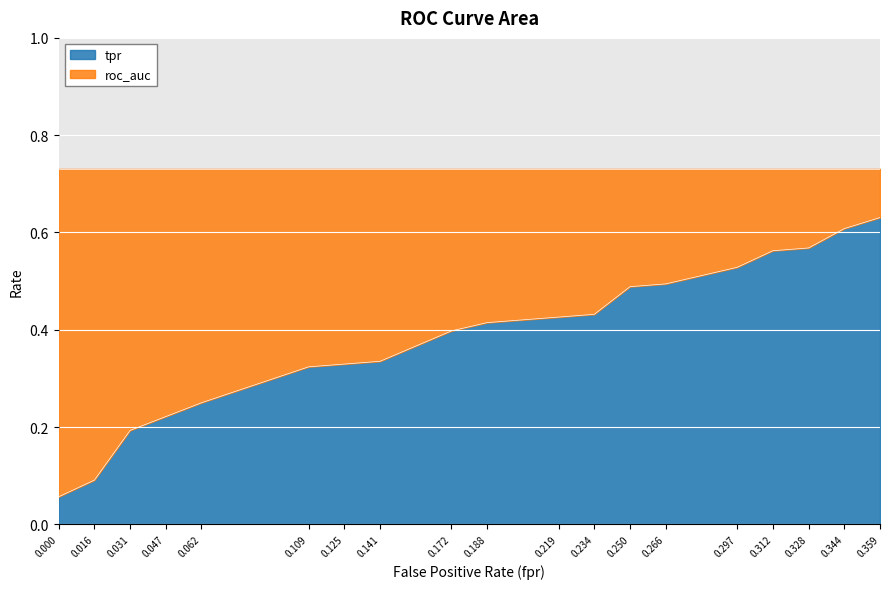

Which category has the highest value in the tpr series?

0.359